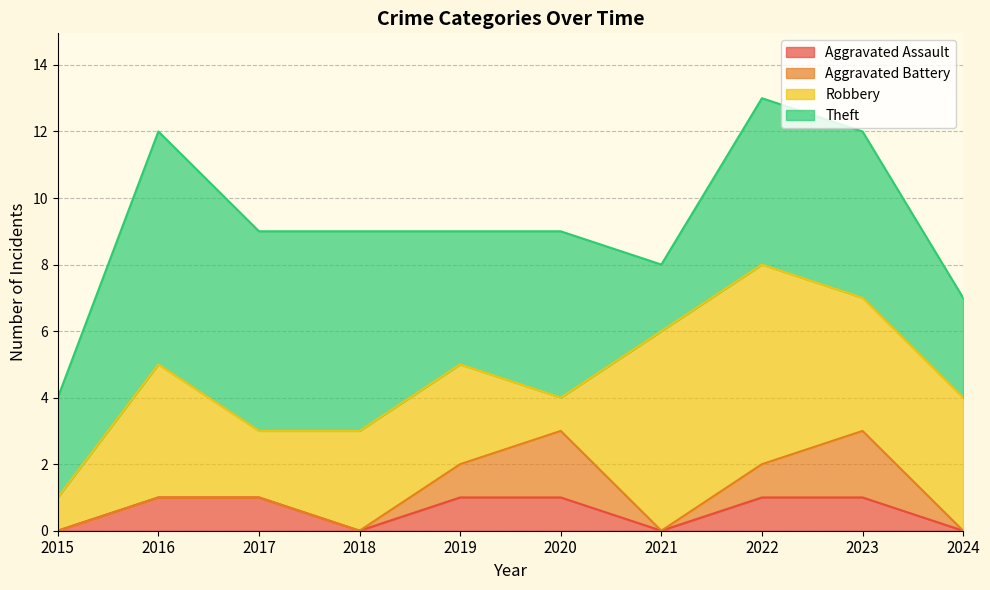

How many data points in Theft are less than 5?

4